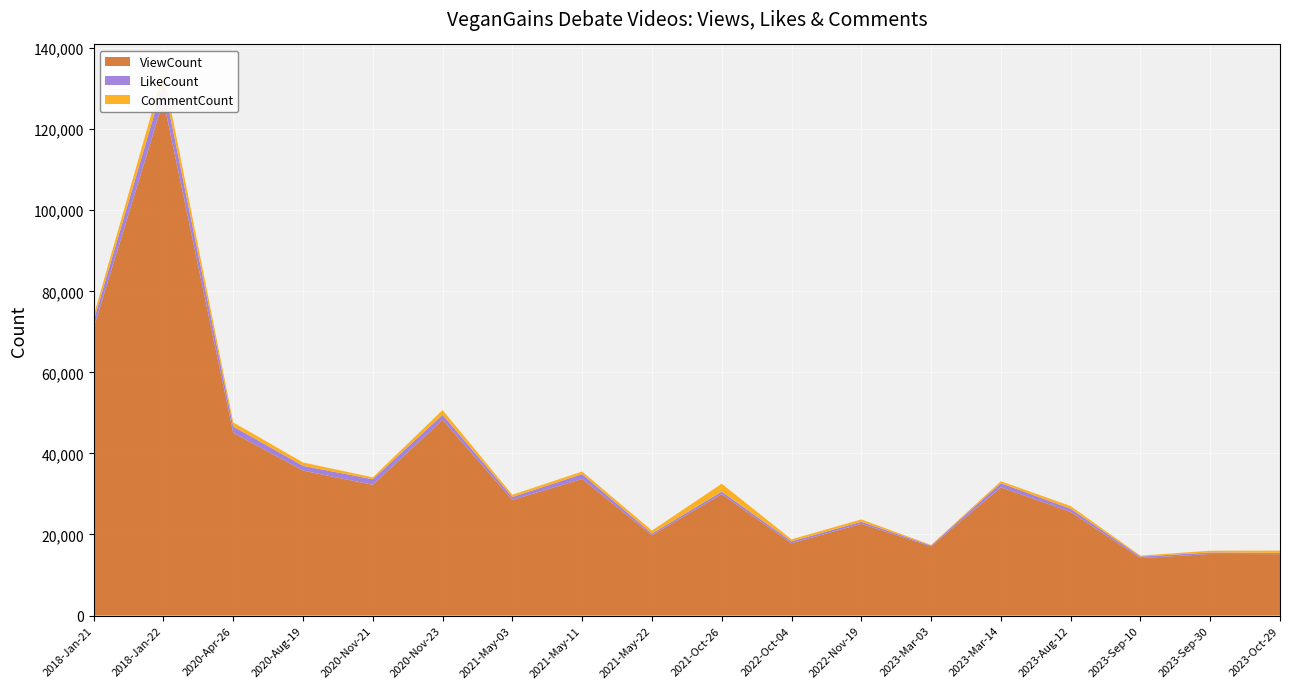

Reading right to left, what are all the values shown in this chart?

ViewCount: 2023-Oct-29=15147	2023-Sep-30=15193	2023-Sep-10=14164	2023-Aug-12=25565	2023-Mar-14=31646	2023-Mar-03=17055	2022-Nov-19=22643	2022-Oct-04=17838	2021-Oct-26=29951	2021-May-22=19815	2021-May-11=33700	2021-May-03=28539	2020-Nov-23=48290	2020-Nov-21=32253	2020-Aug-19=35771	2020-Apr-26=45095	2018-Jan-22=127094	2018-Jan-21=70988
LikeCount: 2023-Oct-29=317	2023-Sep-30=375	2023-Sep-10=386	2023-Aug-12=793	2023-Mar-14=1003	2023-Mar-03=239	2022-Nov-19=501	2022-Oct-04=470	2021-Oct-26=621	2021-May-22=405	2021-May-11=1197	2021-May-03=702	2020-Nov-23=1246	2020-Nov-21=1377	2020-Aug-19=1171	2020-Apr-26=1551	2018-Jan-22=4282	2018-Jan-21=1790
CommentCount: 2023-Oct-29=563	2023-Sep-30=428	2023-Sep-10=224	2023-Aug-12=659	2023-Mar-14=496	2023-Mar-03=112	2022-Nov-19=584	2022-Oct-04=506	2021-Oct-26=1955	2021-May-22=747	2021-May-11=642	2021-May-03=562	2020-Nov-23=1172	2020-Nov-21=472	2020-Aug-19=834	2020-Apr-26=1022	2018-Jan-22=2834	2018-Jan-21=1214